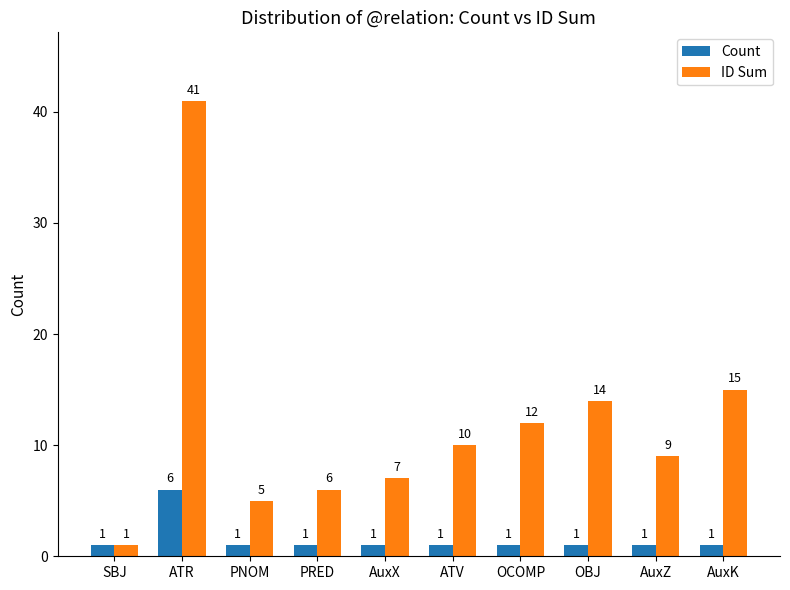

At which label is ID Sum closest to 21?

AuxK